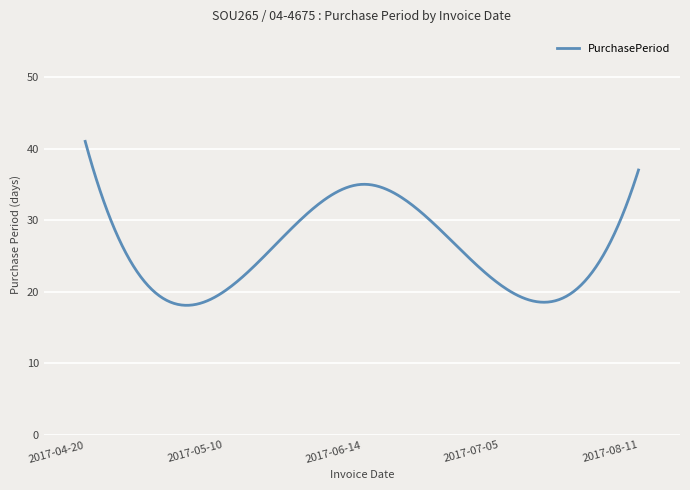

What is the difference between the maximum and minimum values?

22.9